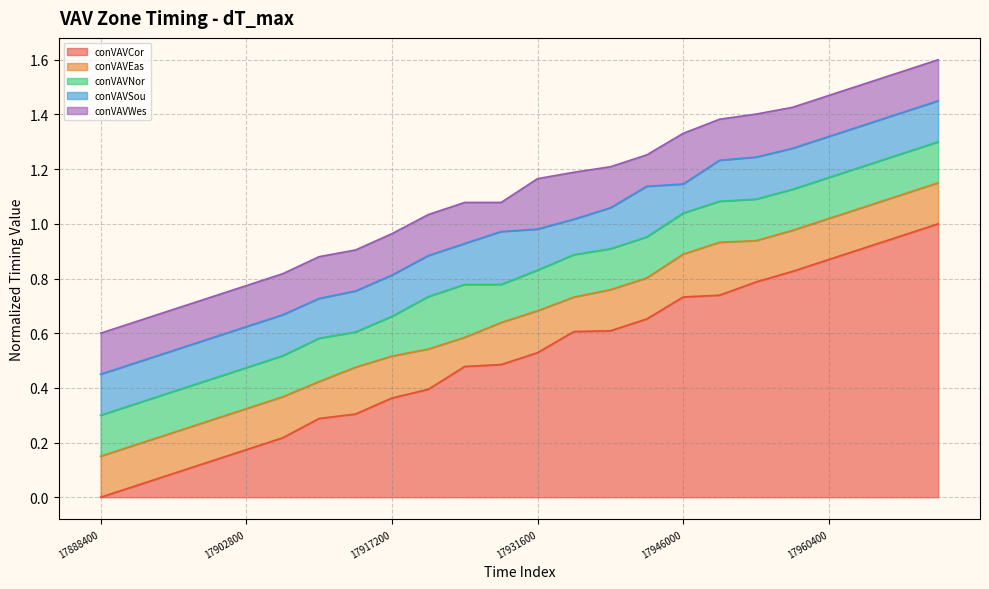

What is the spread (max minus min) of values at 17917200?

0.6